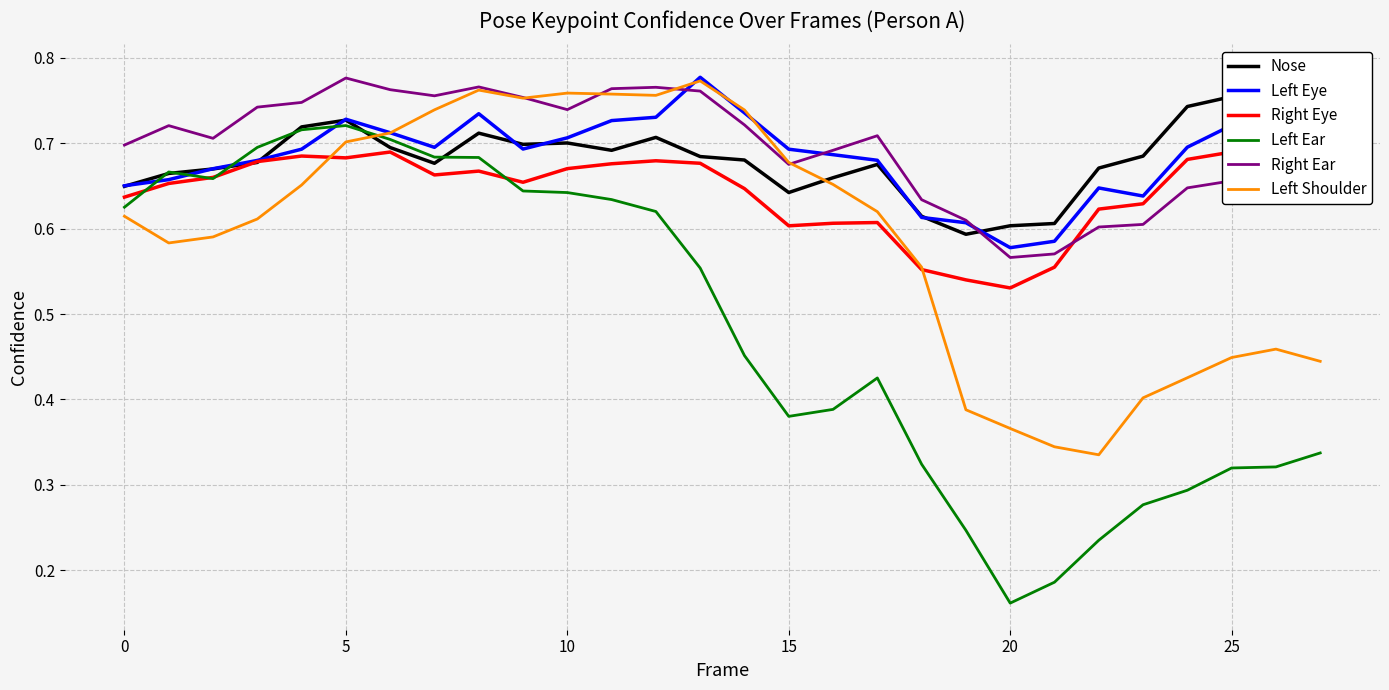

What is the spread (max minus min) of values at 8?

0.1